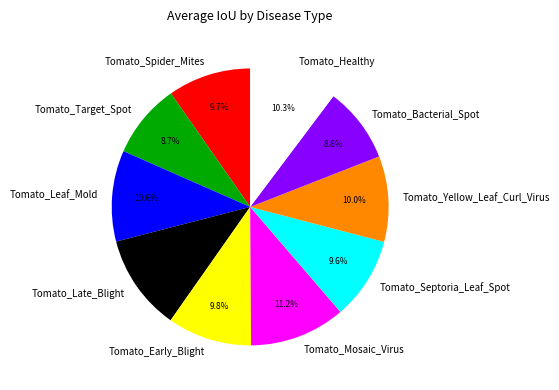

Is it true that Tomato_Leaf_Mold is 1% of the pie?

False